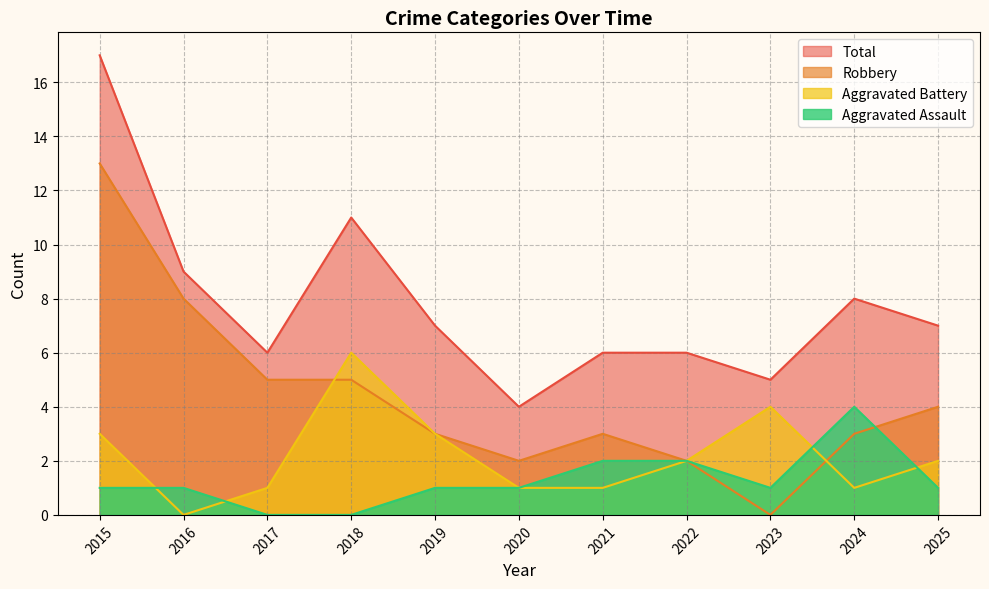

The Aggravated Battery series shows 4 at 2023. True or false?

True